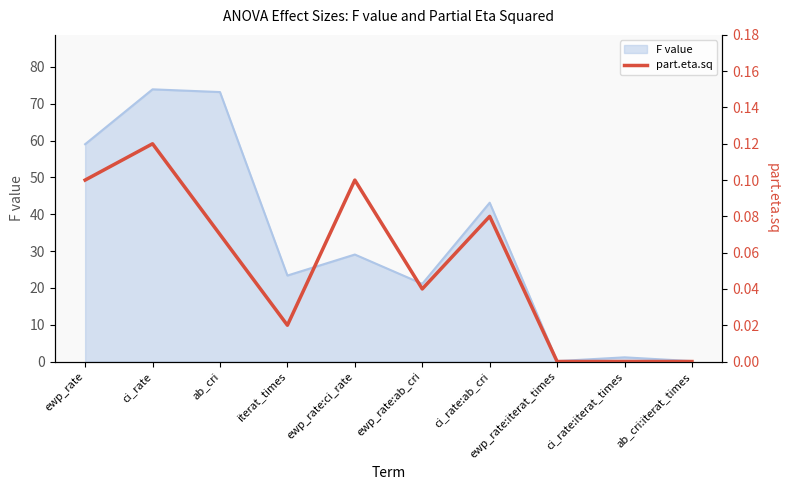

How many categories are shown in the chart?

10